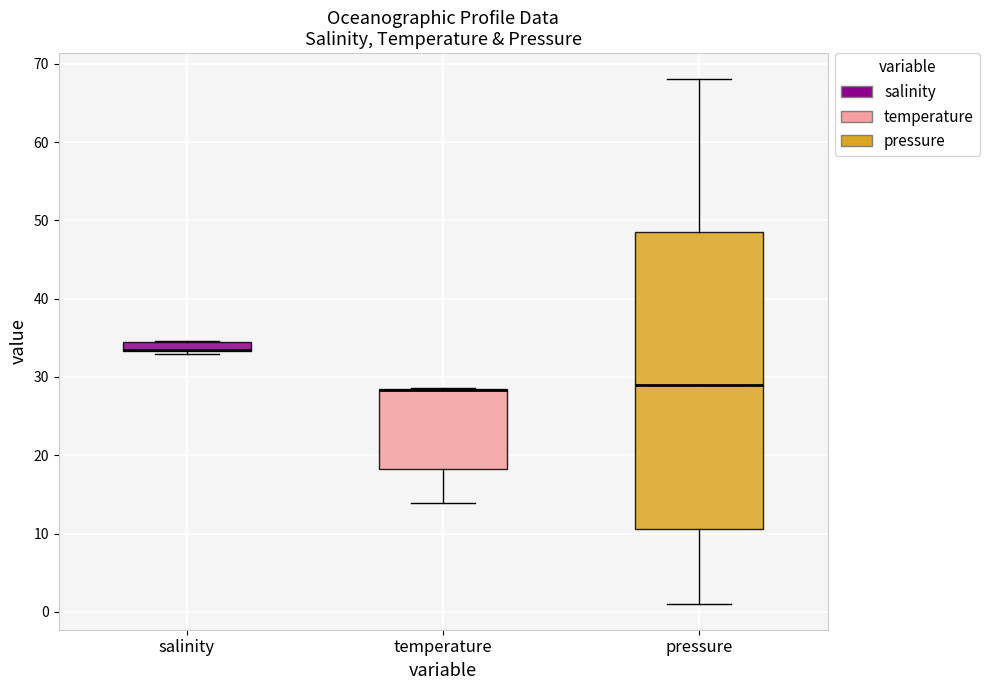

Where is the lower edge of the box for temperature on the y-axis? The values are not printed on the chart, so give them approximately, as read against the axis.

18